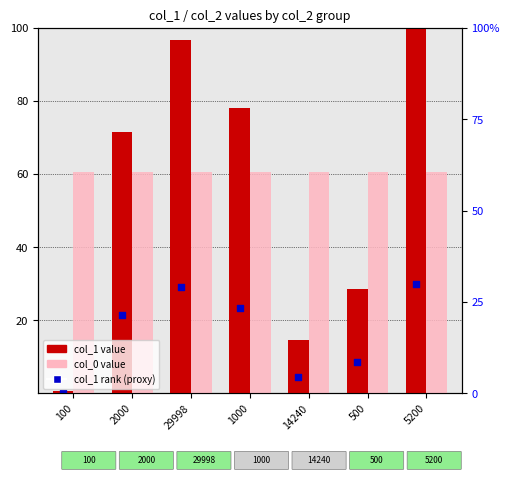

At how many categories does at least one series exceed 67?

4